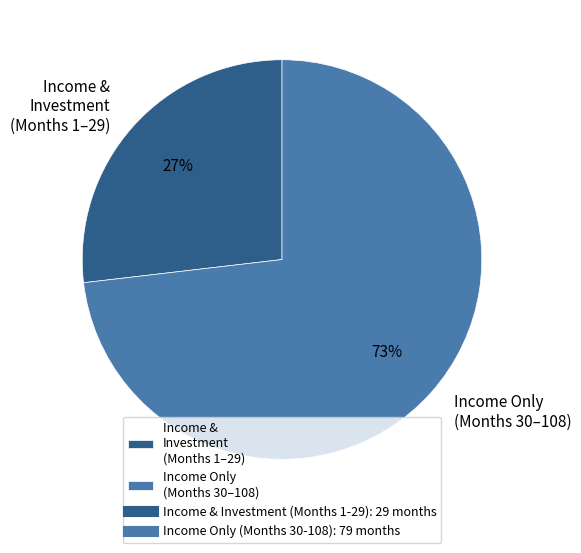

Approximately how many times larger is the value at Income & Investment (Months 1–29) compared to Income Only (Months 30–108)?

0.4